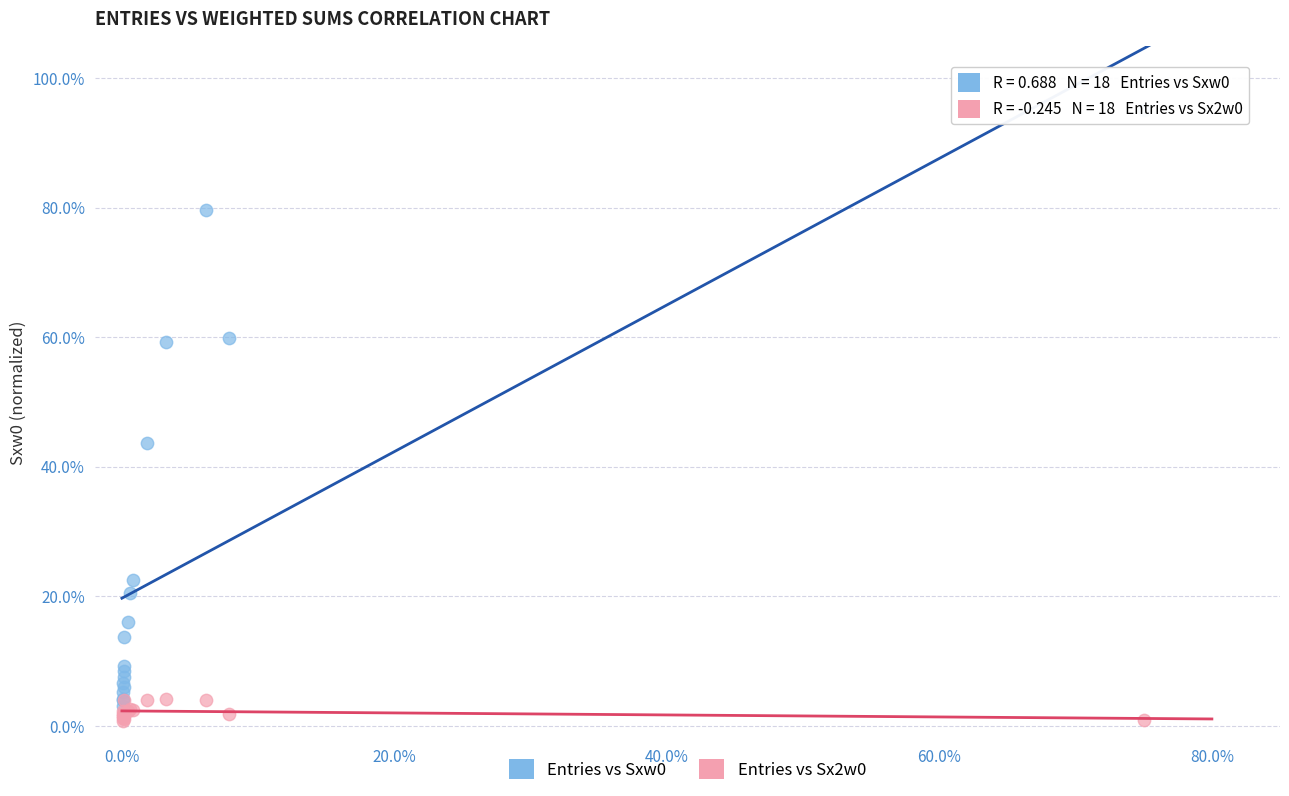

Across all series, what Y value is closest to 47?

43.6